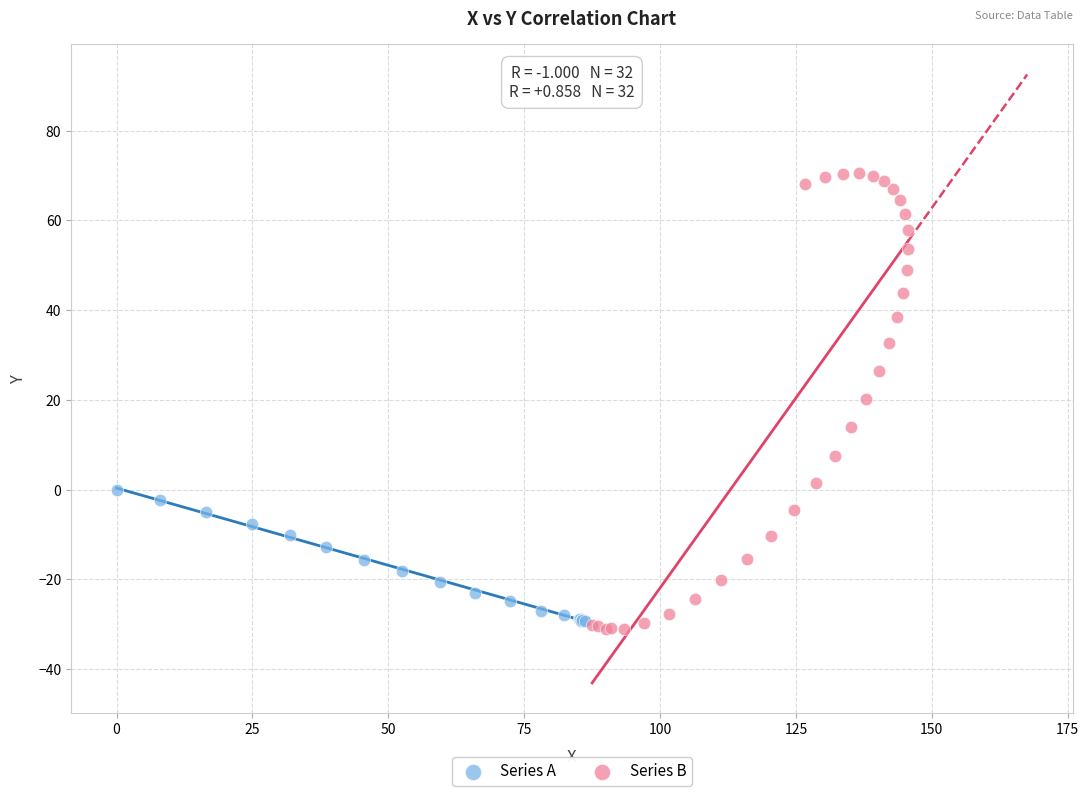

Which series contains the lowest Y value?

Series B